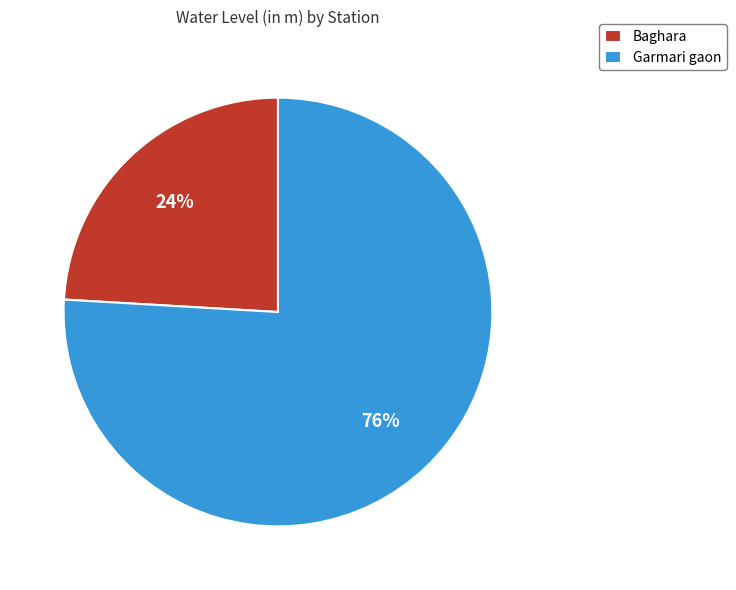

Is it true that Baghara is 24% of the pie?

True